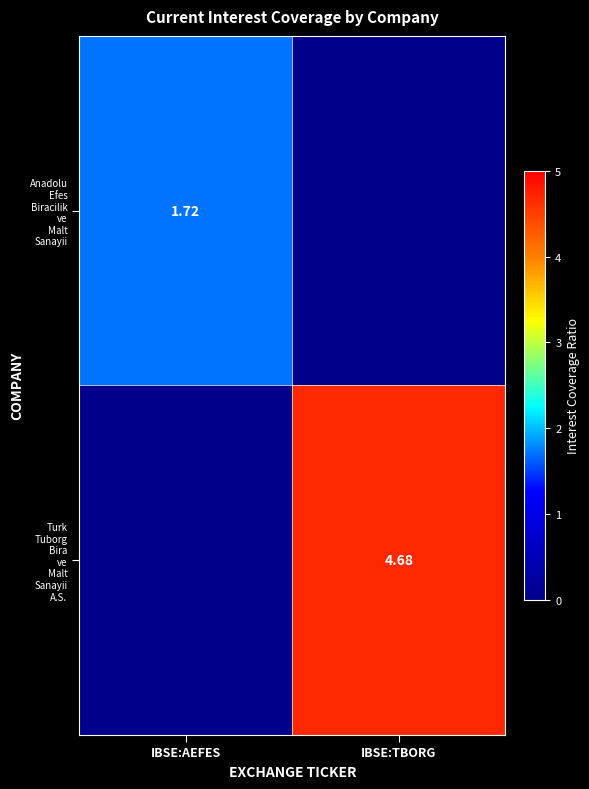

How many series are shown in this chart?

2